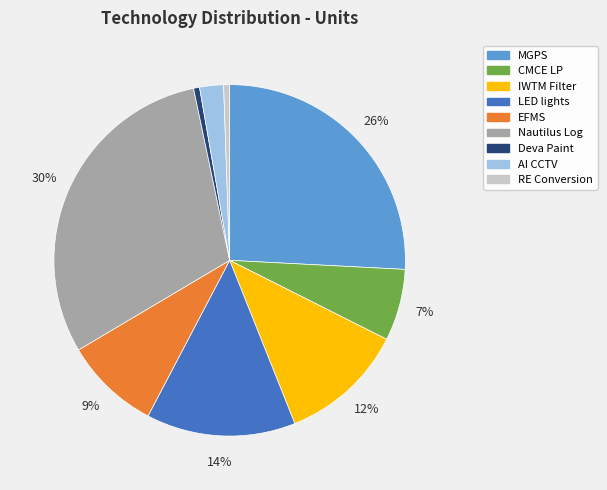

What is the largest slice in the pie chart?

Nautilus Log